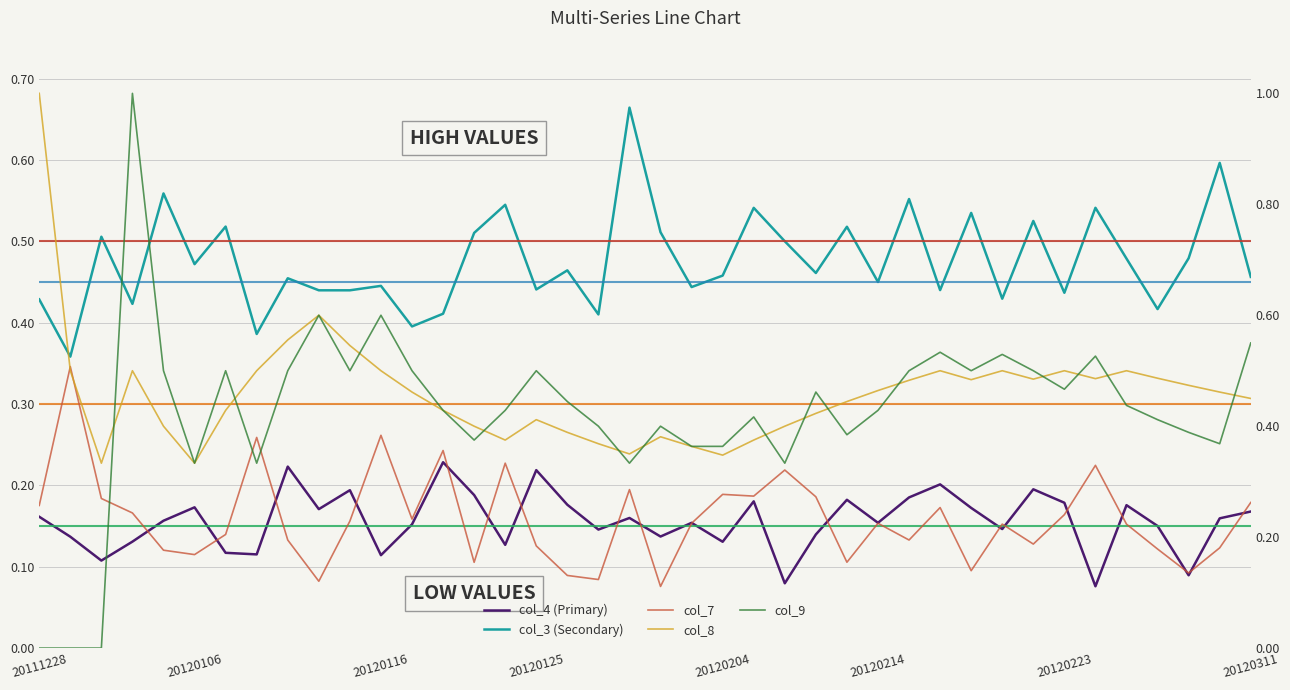

True or false: col_3 and col_4 cross at least once.

False